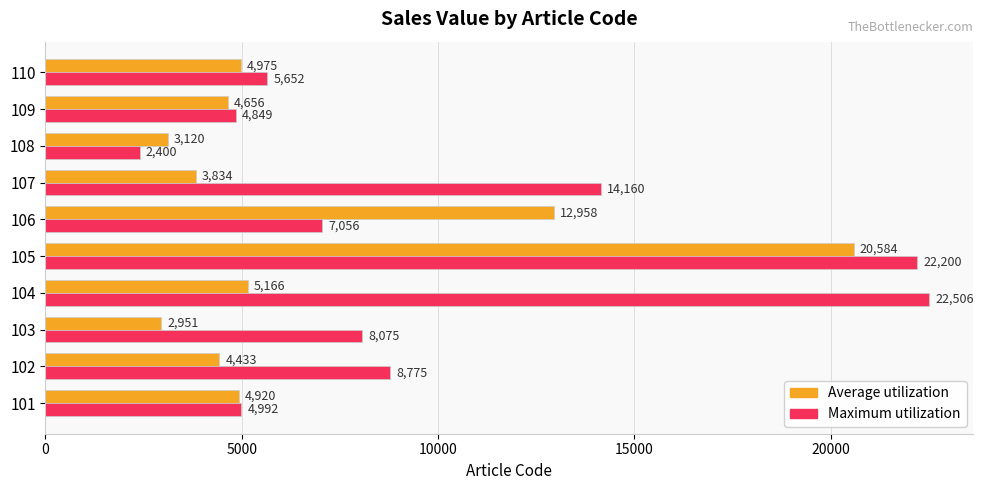

Which series has the widest spread of values?

Maximum utilization